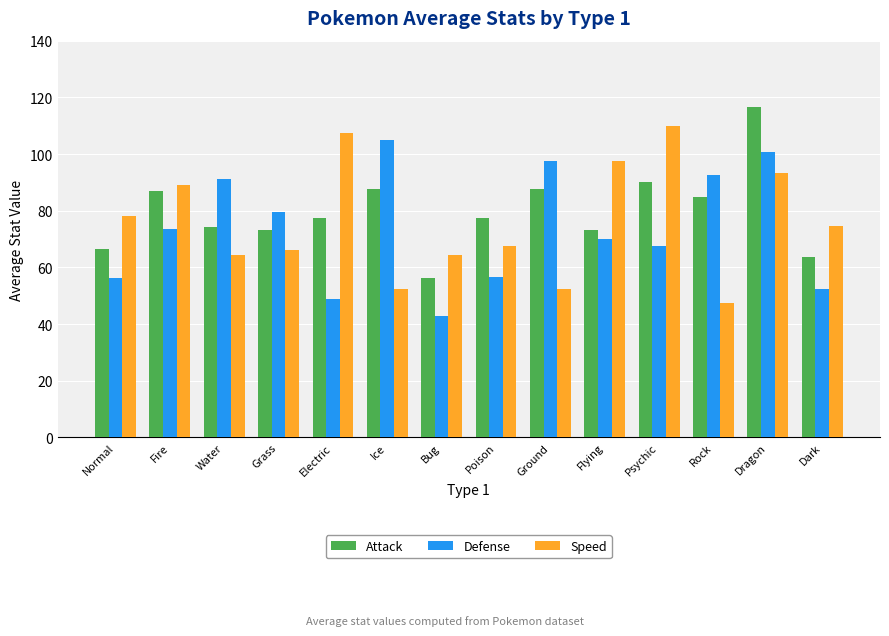

What is the maximum value shown in the chart?

116.7